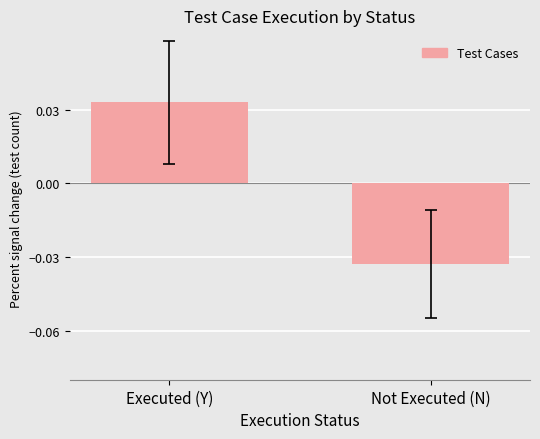

Which has a higher value, Not Executed (N) or Executed (Y)?

Executed (Y)